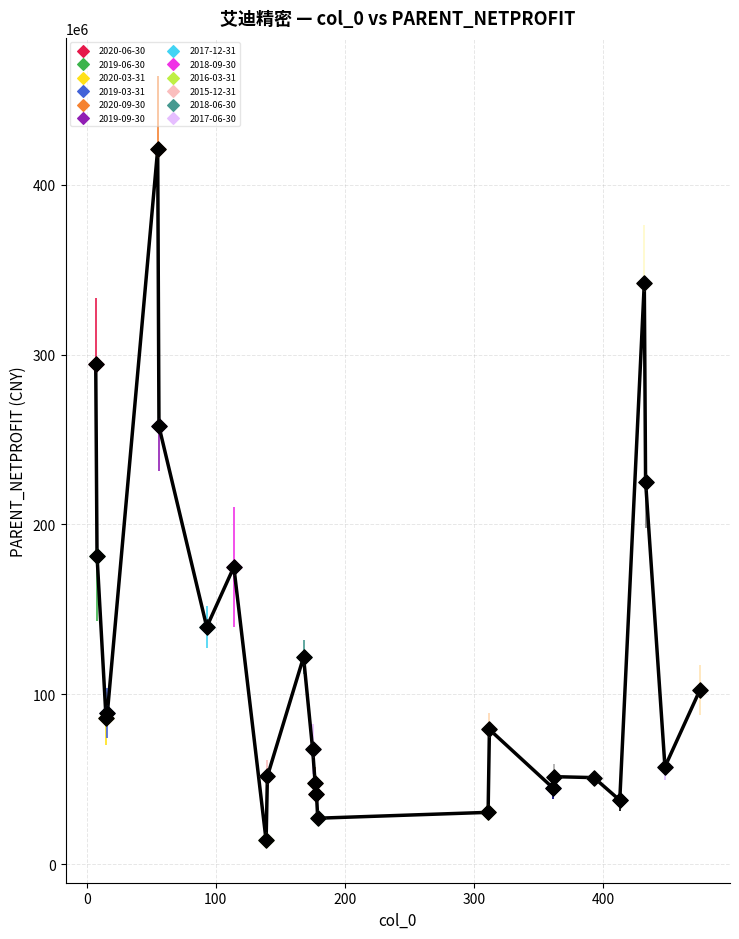

What is the minimum value shown in the chart?

14139019.1